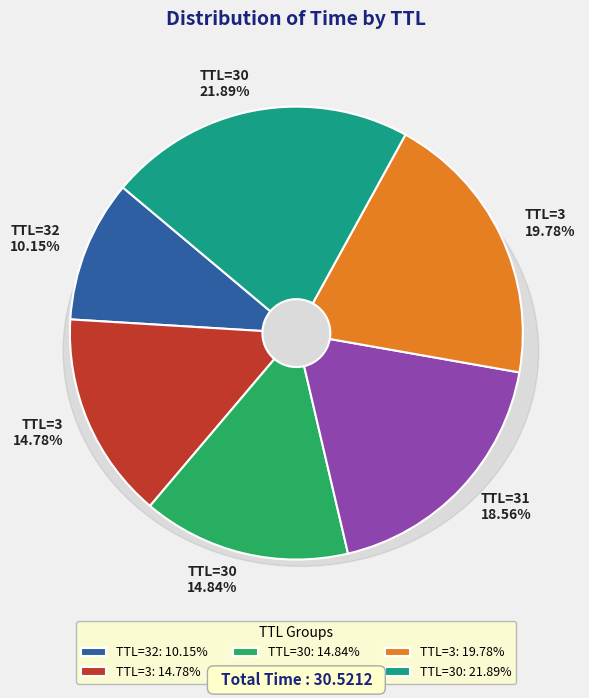

The 30 slice represents 15% of the pie. True or false?

True